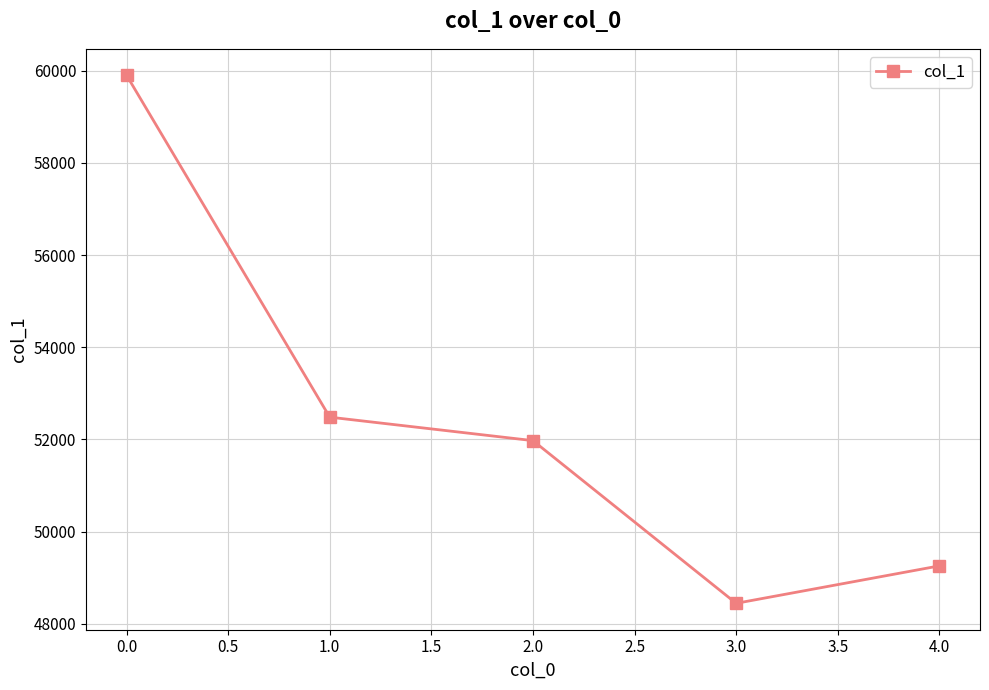

Which label corresponds to the smallest value in the chart?

3.0